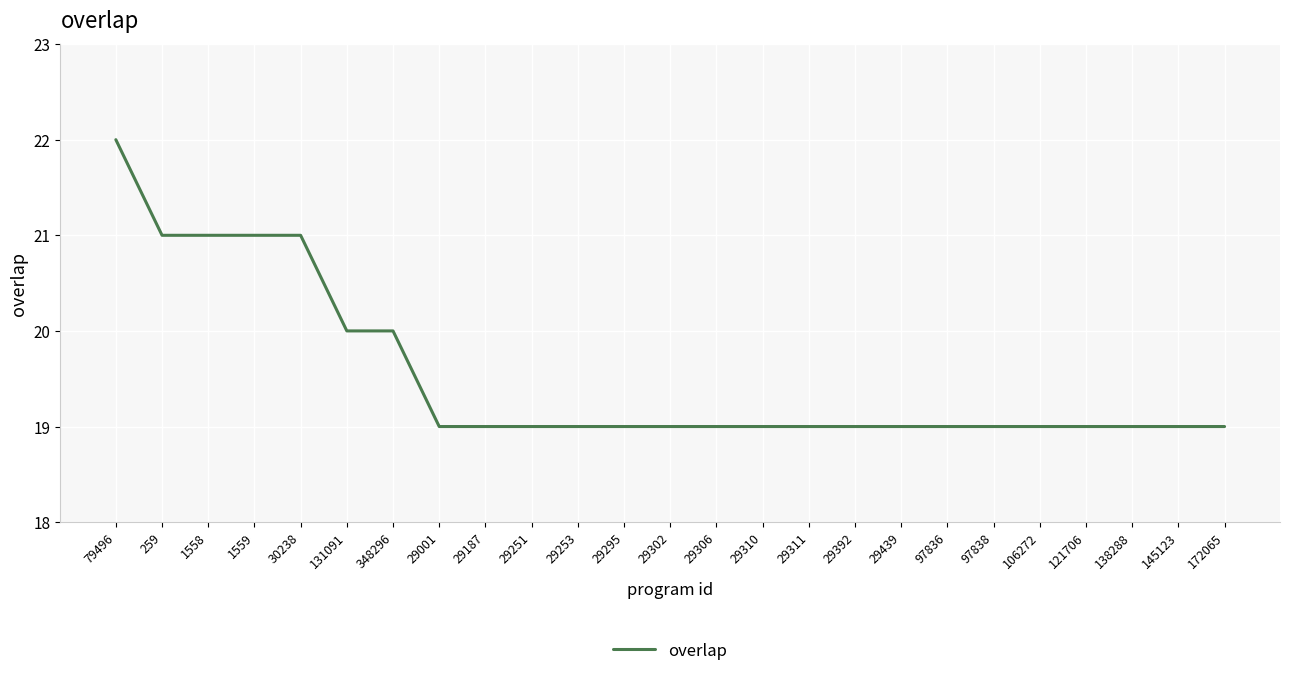

The chart shows a value of 32 at 106272. True or false?

False